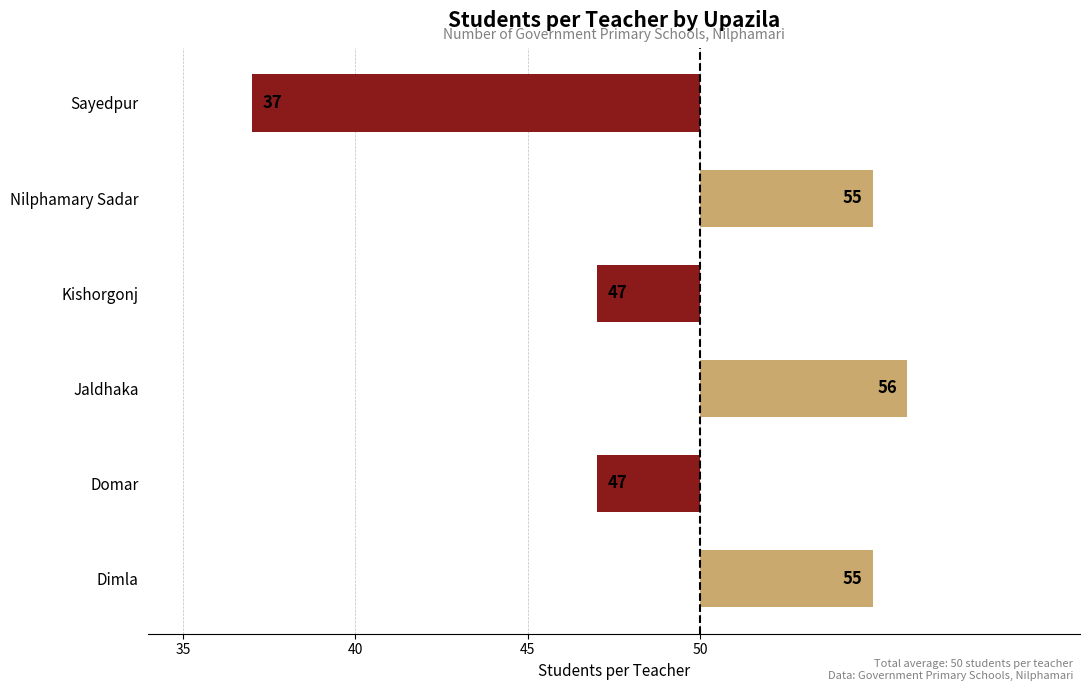

Are the bars horizontal?

Yes